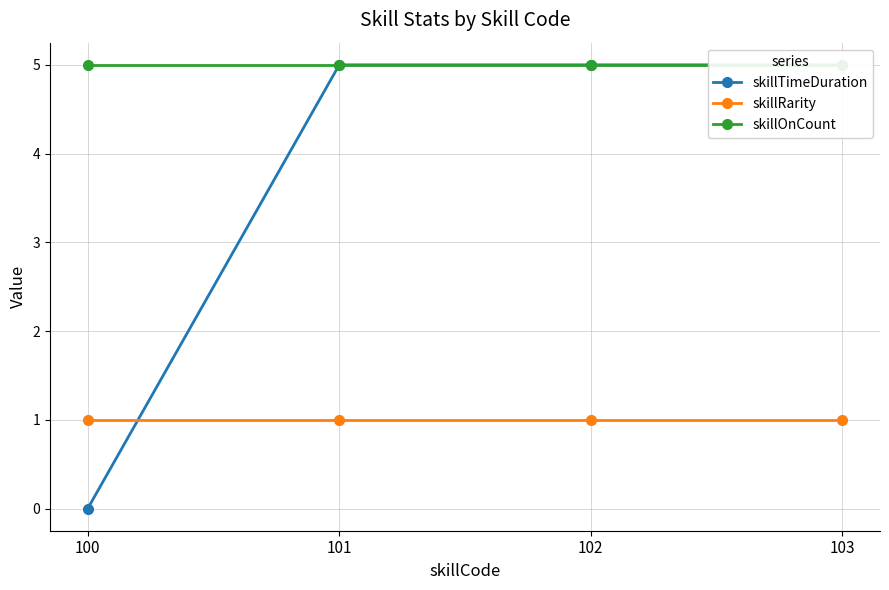

Is the value of skillOnCount at 100 greater than the value of skillTimeDuration at 103?

No